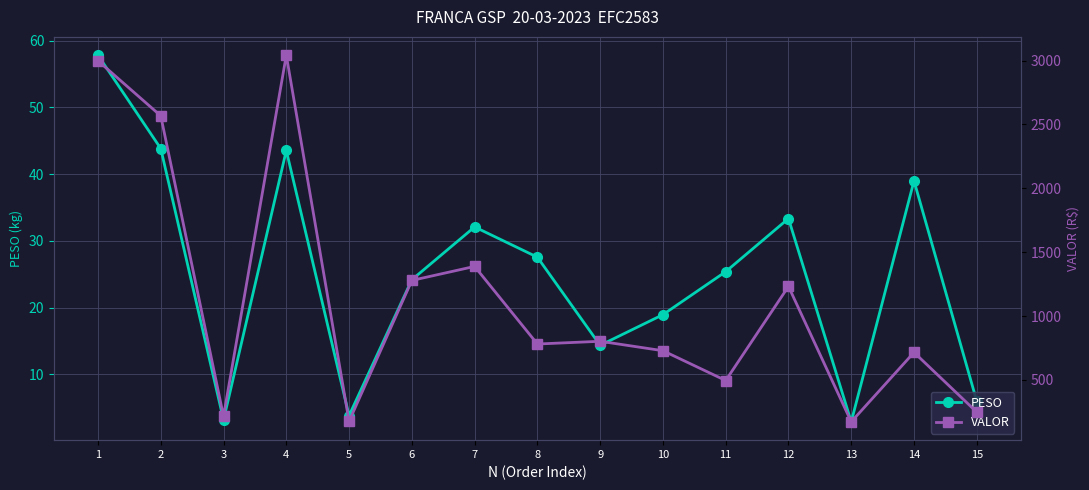

True or false: VALOR has a value of 532.7 at 7.

False